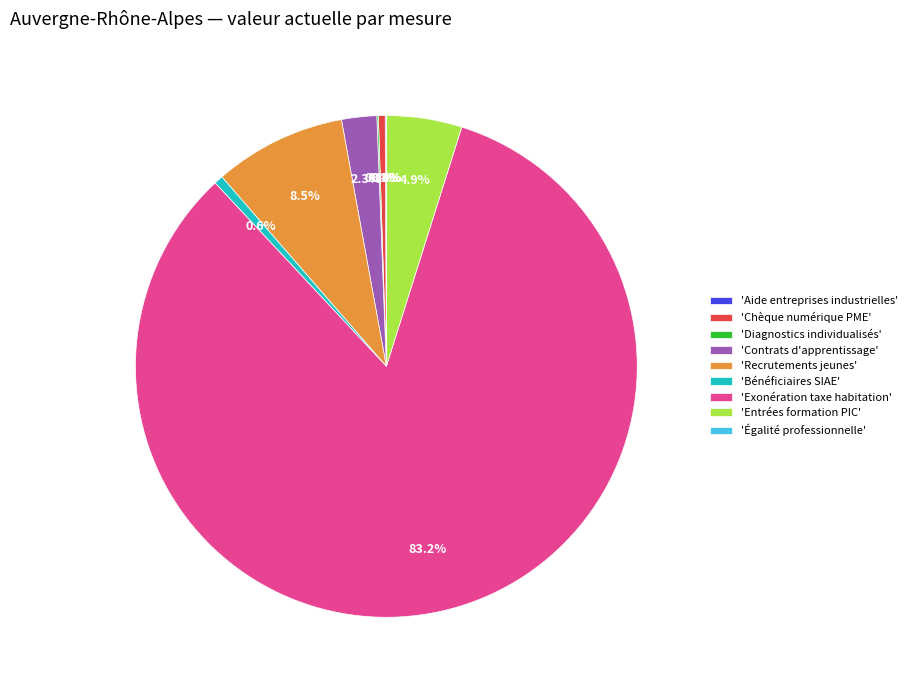

Which slice is the largest?

'Exonération taxe habitation'